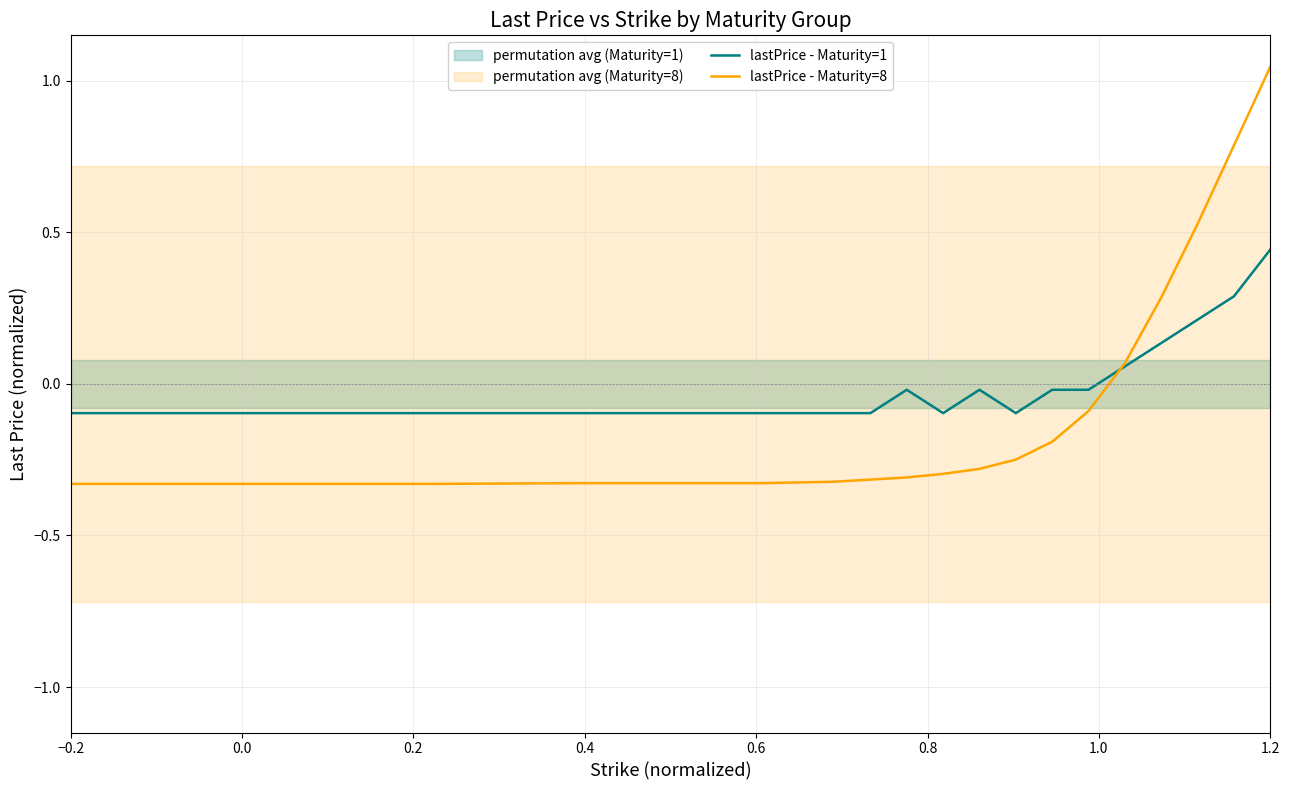

What is the label of the 1st point from the left?

−0.2